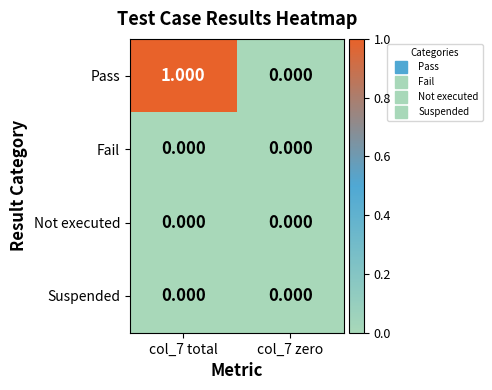

Which series has the largest range (max minus min)?

Pass